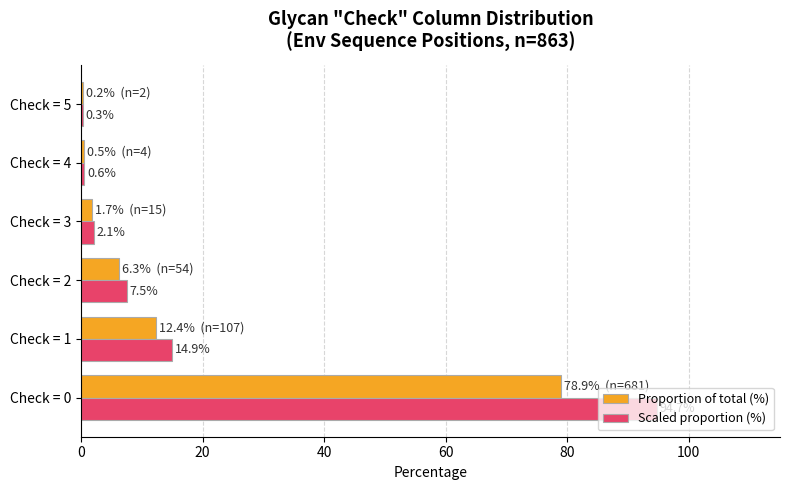

Which series changed the most between Check = 2 and Check = 4?

Scaled proportion (%)